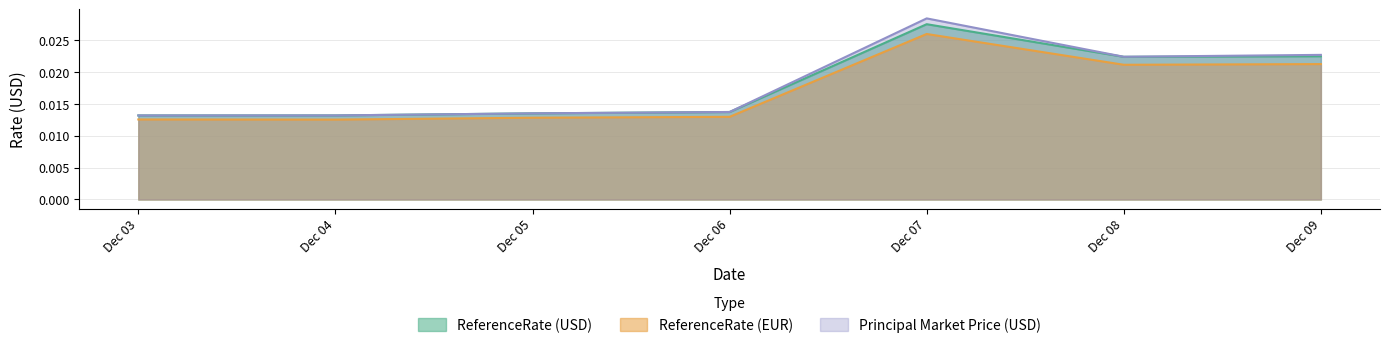

How many categories are shown in the chart?

7